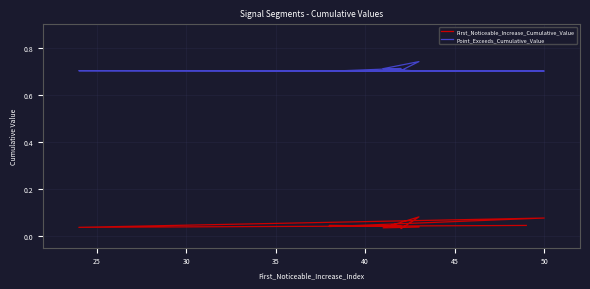

True or false: Point_Exceeds_Cumulative_Value and First_Noticeable_Increase_Cumulative_Value cross at least once.

False